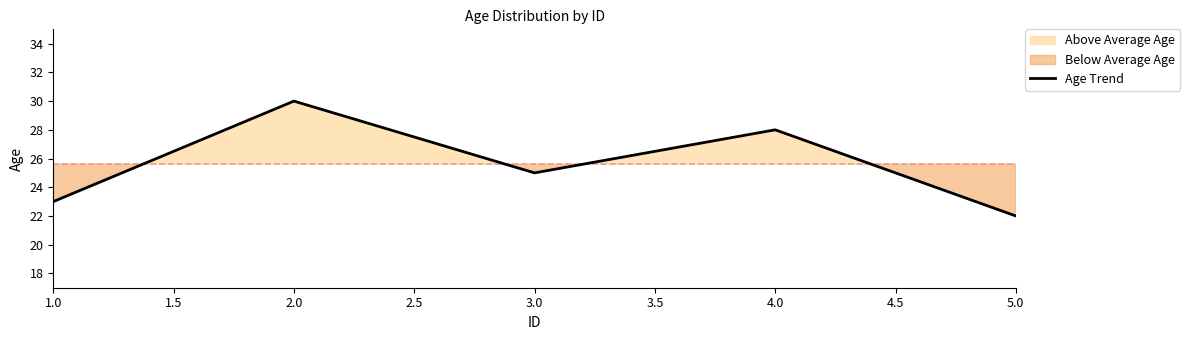

Reading left to right, list all the values displayed in this chart.

23	30	25	28	22